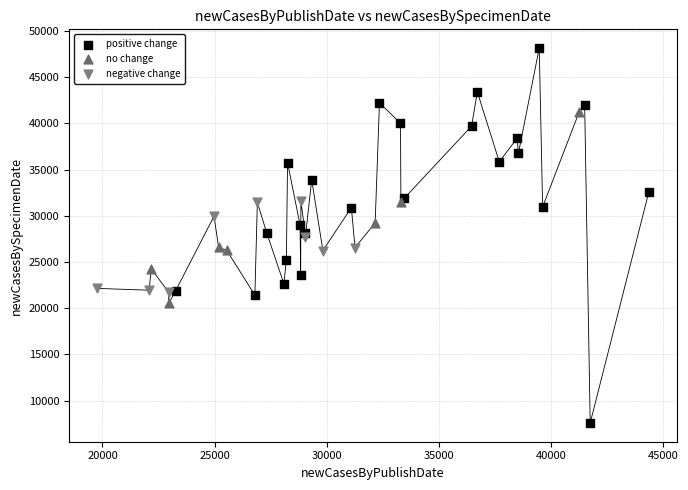

Which series contains the highest Y value?

positive change